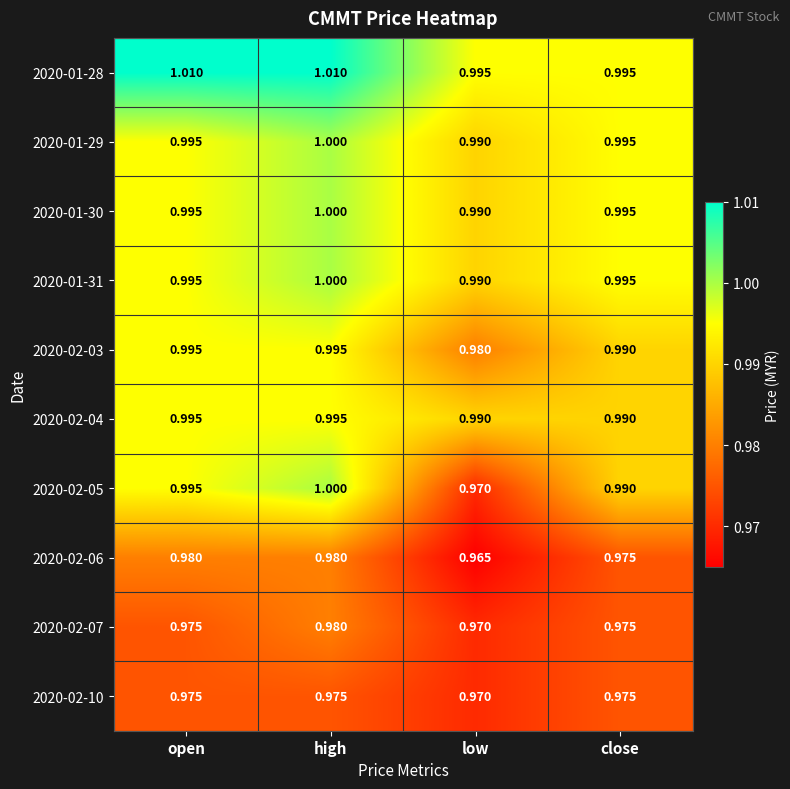

At which label is 2020-02-05 closest to 0?

low